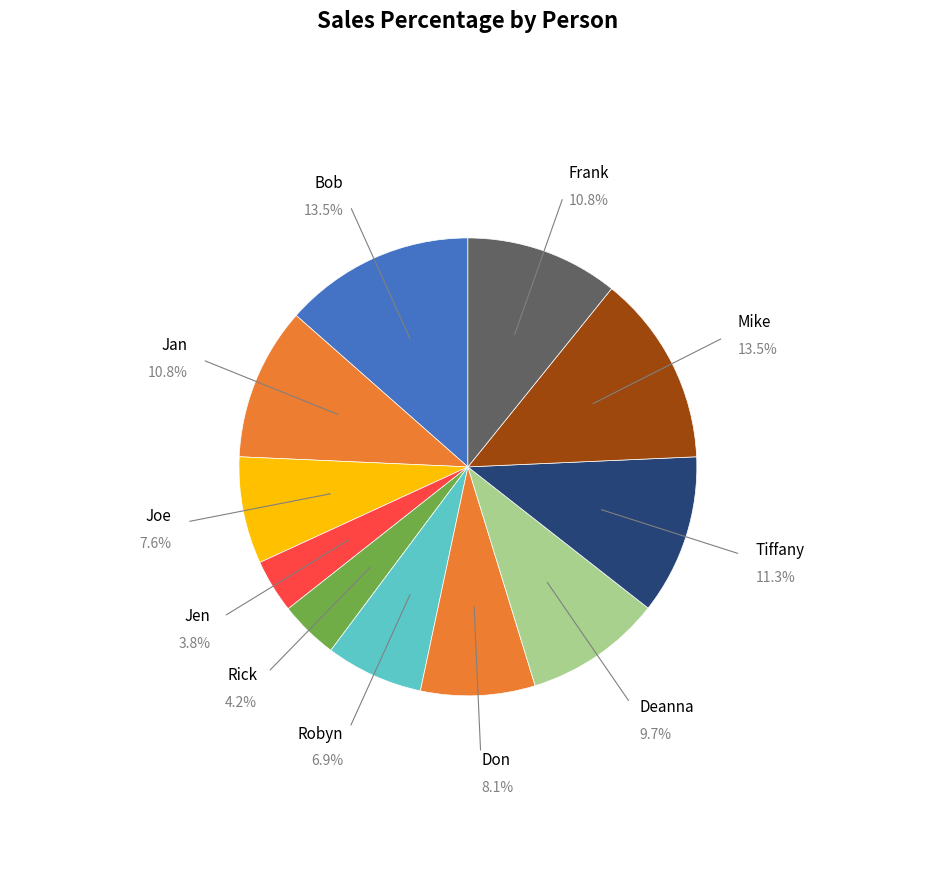

Count the number of slices in the pie.

11